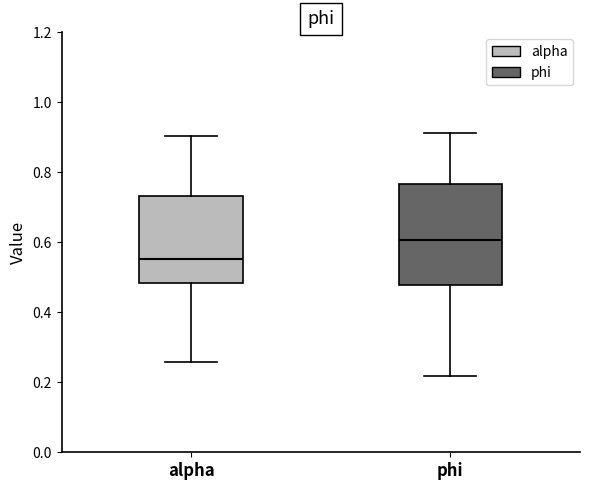

Reading left to right, read every box against the y-axis: the position of its median line, the range the box covers, and the ends of its whiskers. The values are not printed on the chart, so give them approximately, as read against the axis.

alpha: median 0.56, box 0.48 to 0.74, whiskers 0.26 to 0.90
phi: median 0.60, box 0.48 to 0.76, whiskers 0.22 to 0.92